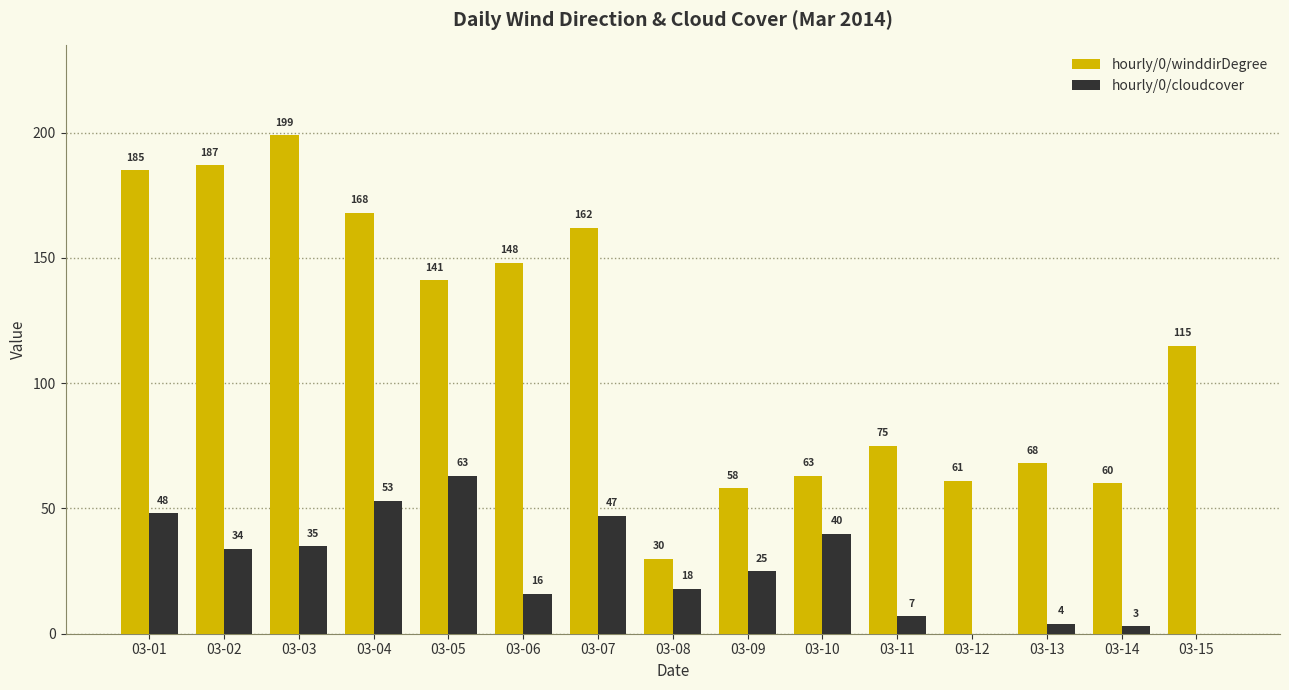

Which category has the highest value in the hourly/0/cloudcover series?

03-05